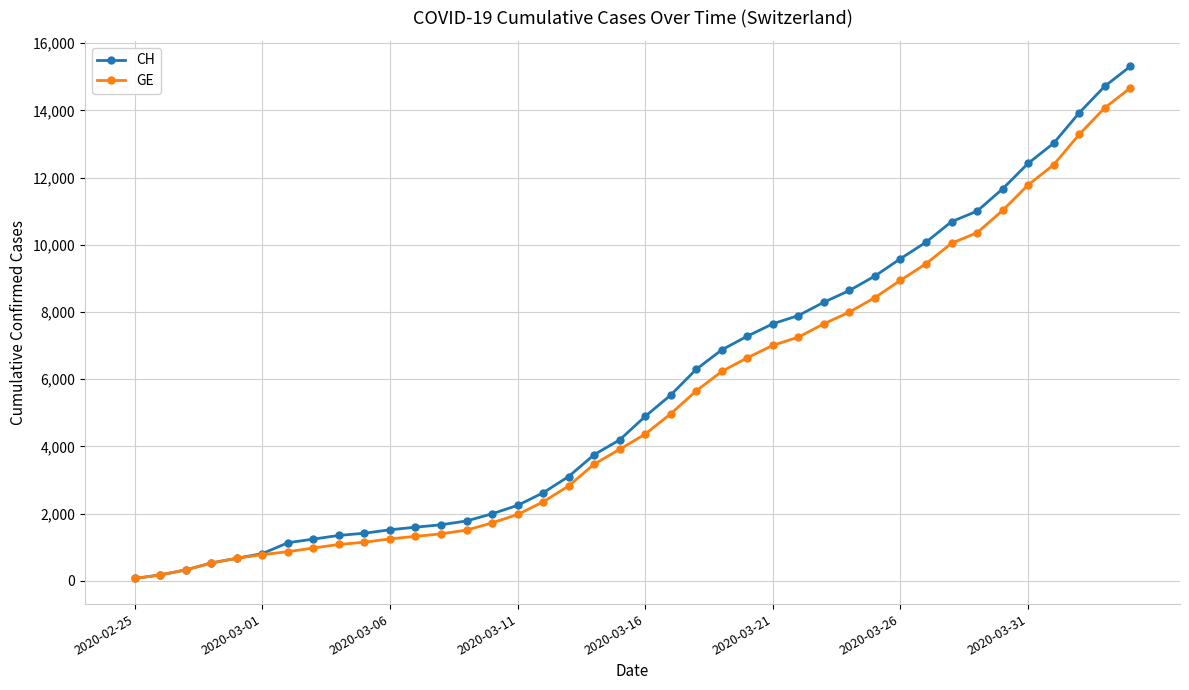

How many data points in GE are less than 4368?

20